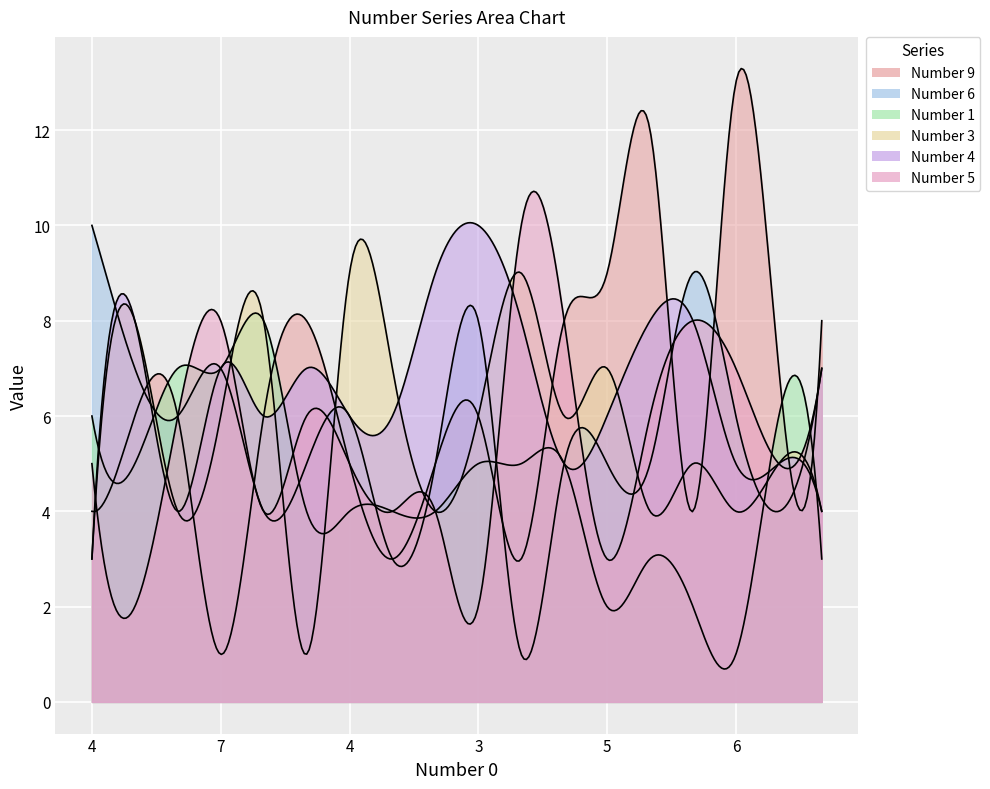

What is the greatest value displayed?

13